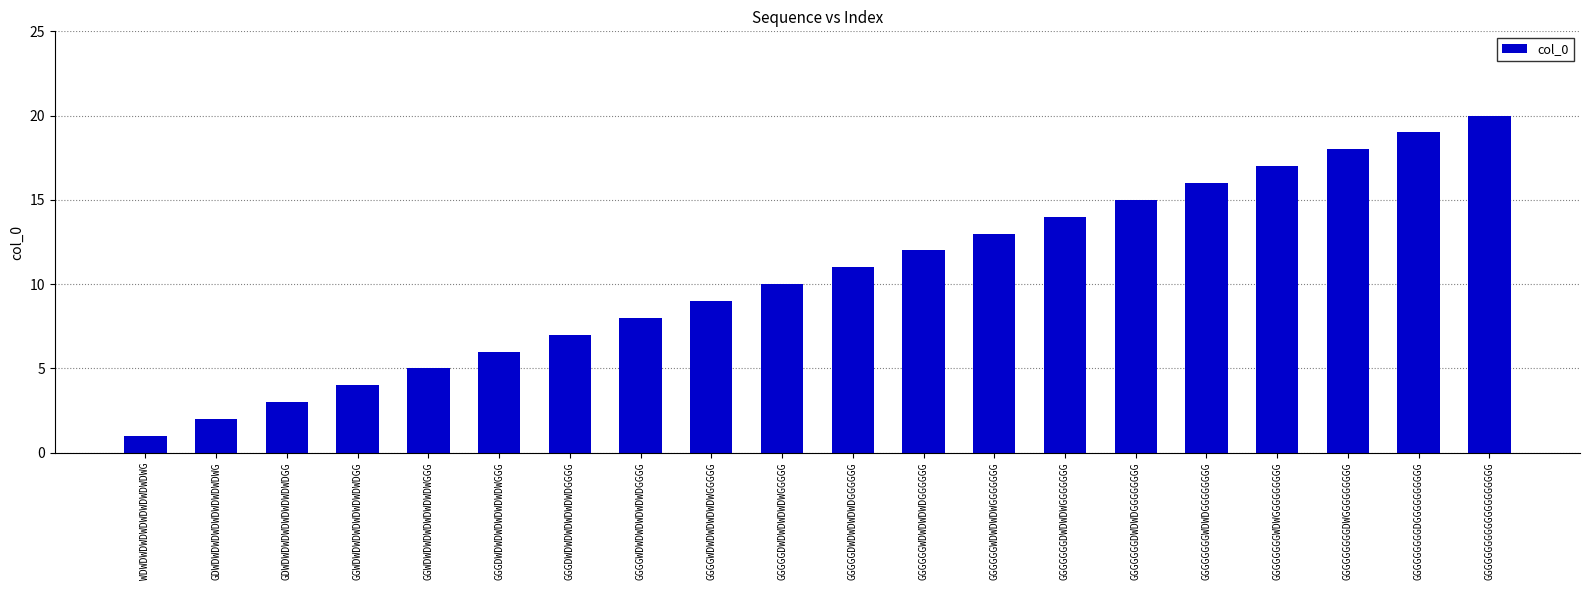

Where is the data nearest to the value 10?

GGGGGDWDWDWDWDWGGGGG